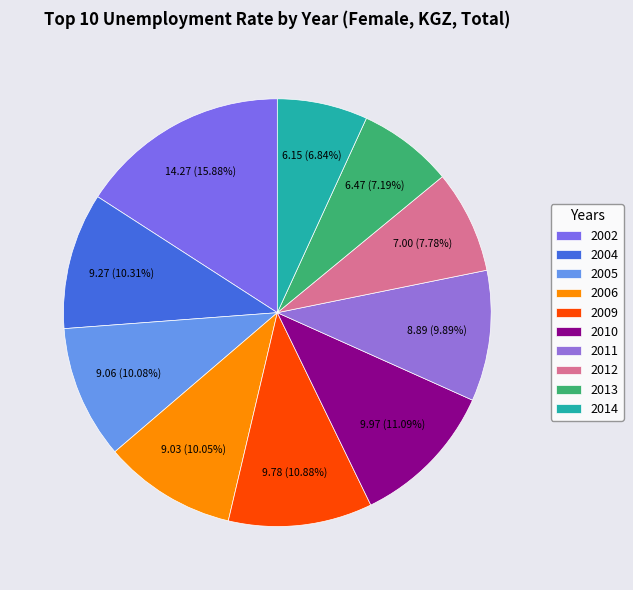

Does any single category account for the majority?

No